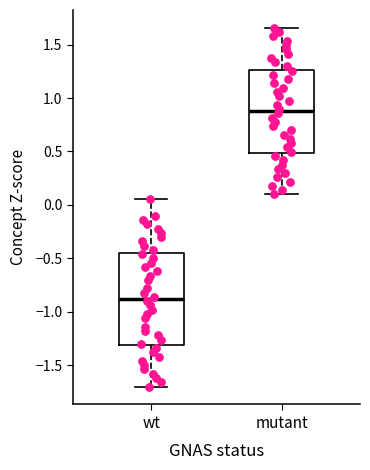

Reading left to right, read every box against the y-axis: the position of its median line, the range the box covers, and the ends of its whiskers. The values are not printed on the chart, so give them approximately, as read against the axis.

wt: median -0.90, box -1.30 to -0.45, whiskers -1.70 to 0.05
mutant: median 0.90, box 0.50 to 1.25, whiskers 0.10 to 1.65